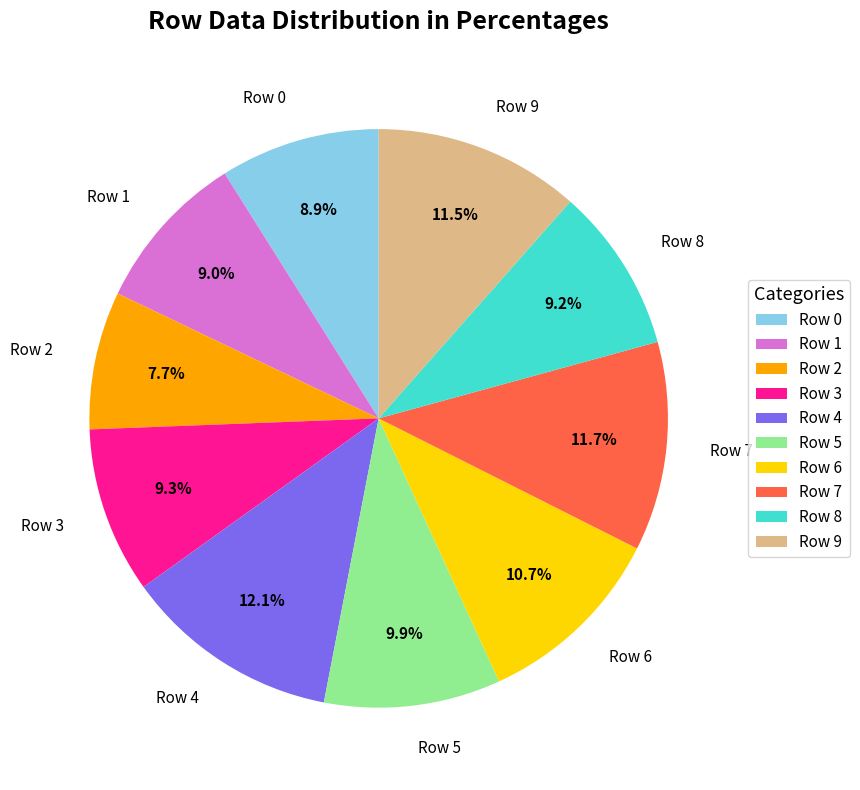

To the nearest percent, what is the combined percentage of Row 2 and Row 5?

18%